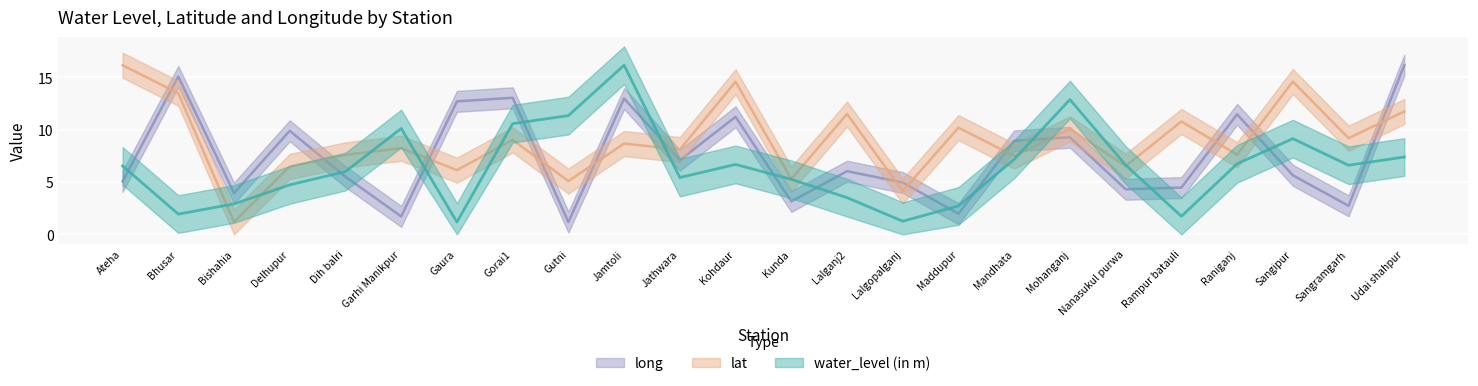

Where is the first local minimum for long?

Bishahia